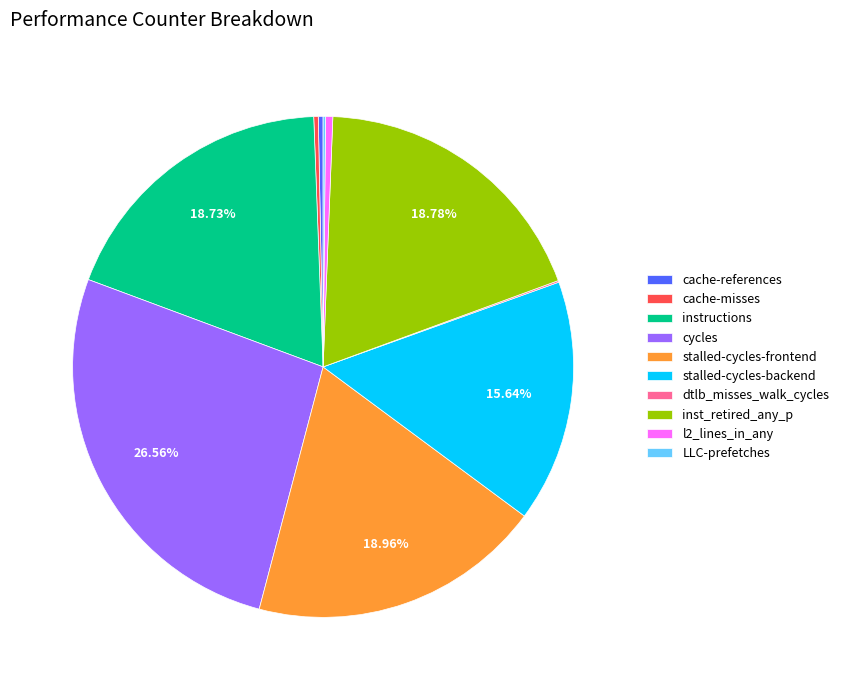

To the nearest percent, what is the difference between the largest and smallest slice percentages?

26%